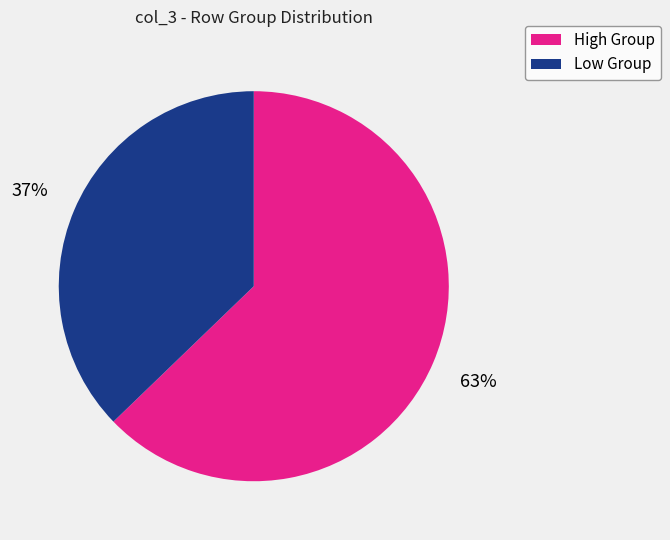

How many segments does this pie chart have?

2